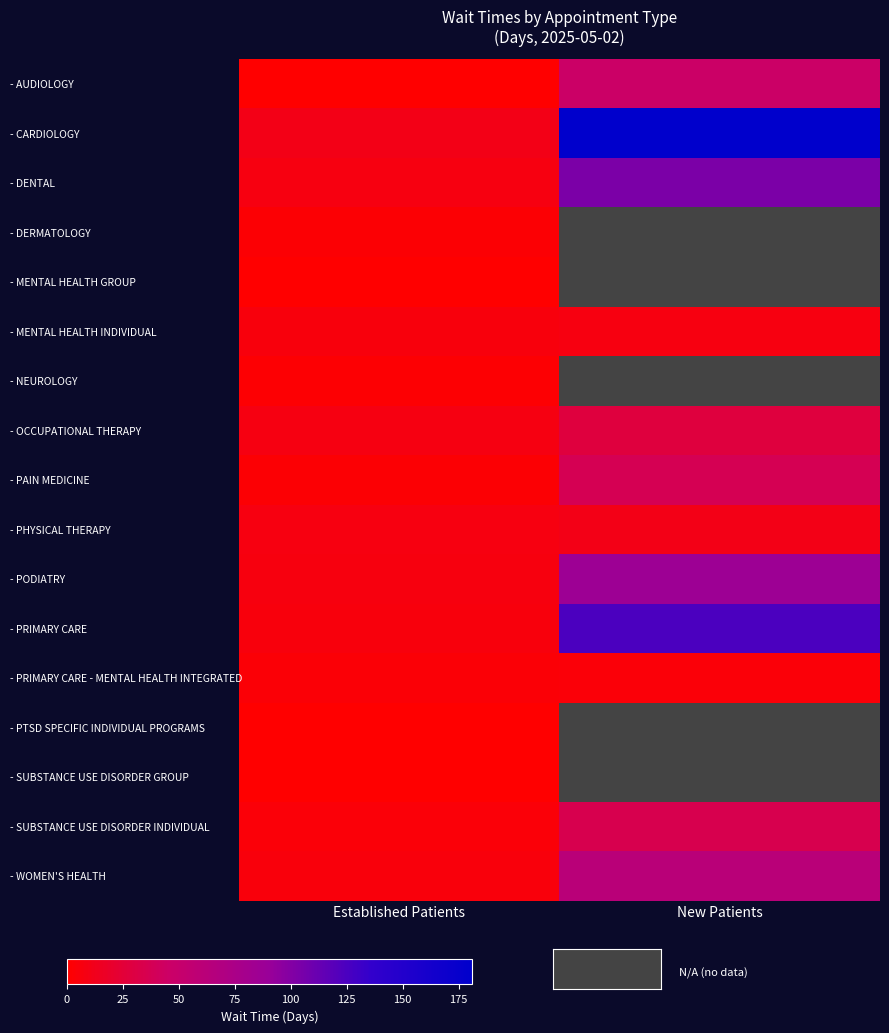

List the labels in order of - DENTAL value, smallest first.

Established Patients, New Patients